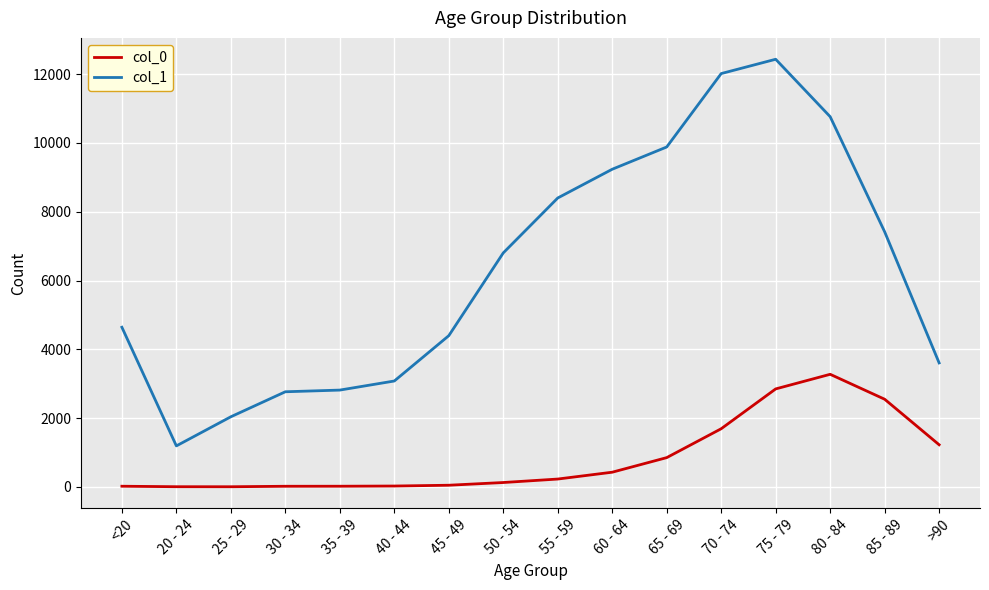

True or false: col_1 and col_0 cross at least once.

False